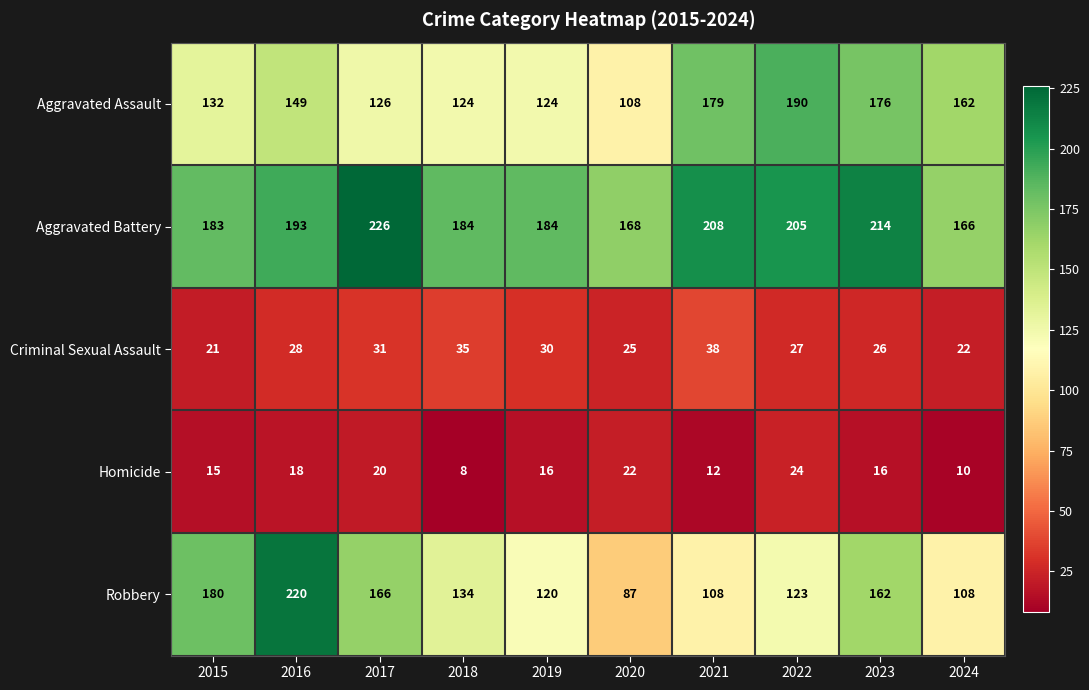

What is the difference between the maximum and minimum values in the Aggravated Assault series?

82